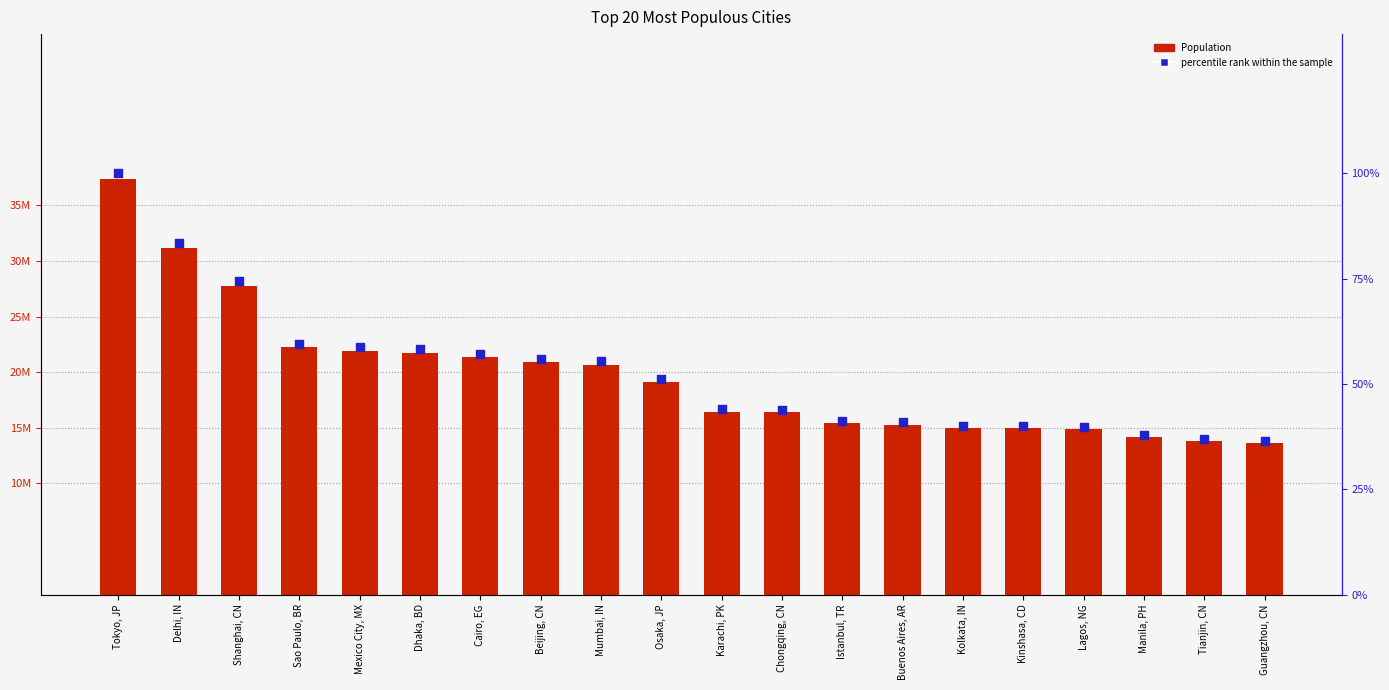

Is the value of percentile rank within the sample at Kinshasa, CD greater than the value of Population at Dhaka, BD?

No